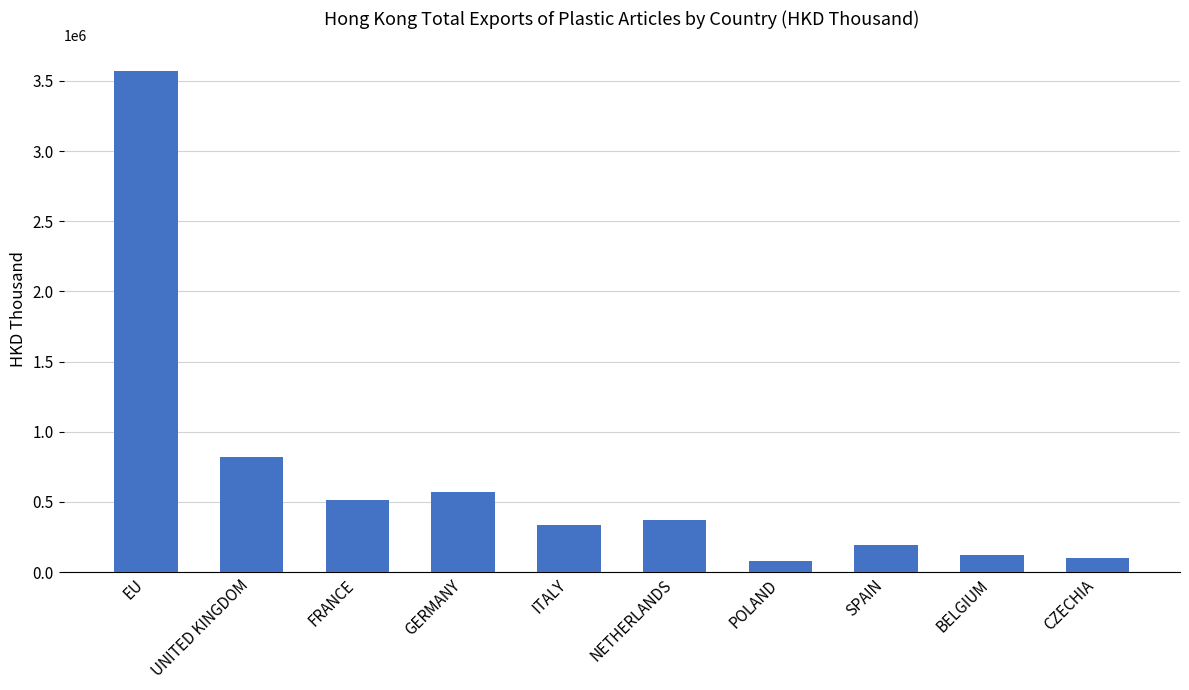

Does the chart contain stacked bars?

No